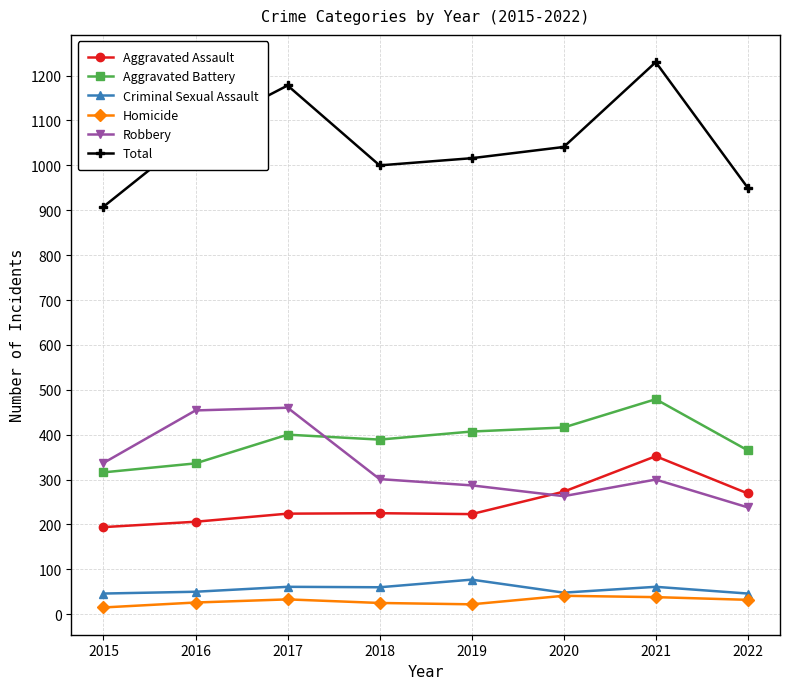

True or false: Homicide and Total cross at least once.

False